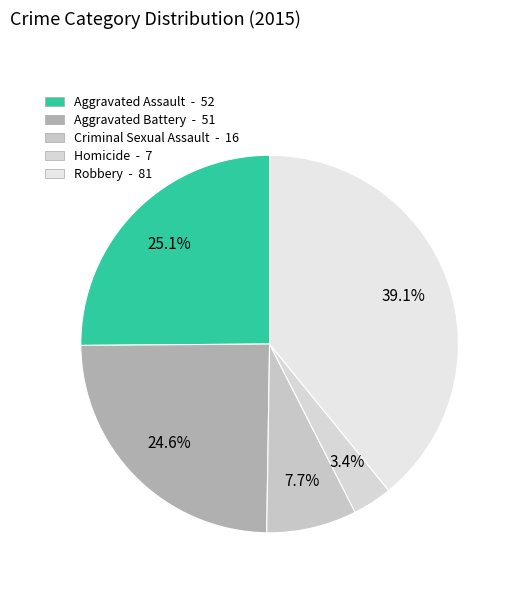

Which category has the biggest portion of the pie?

Robbery